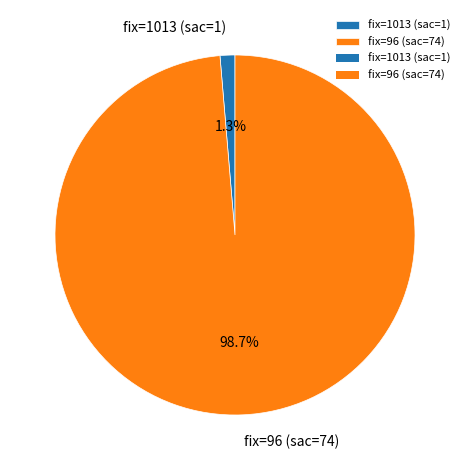

How many slices are in this pie chart?

2